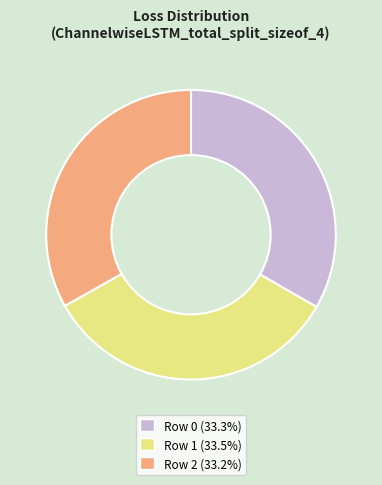

Does any single category account for the majority?

No